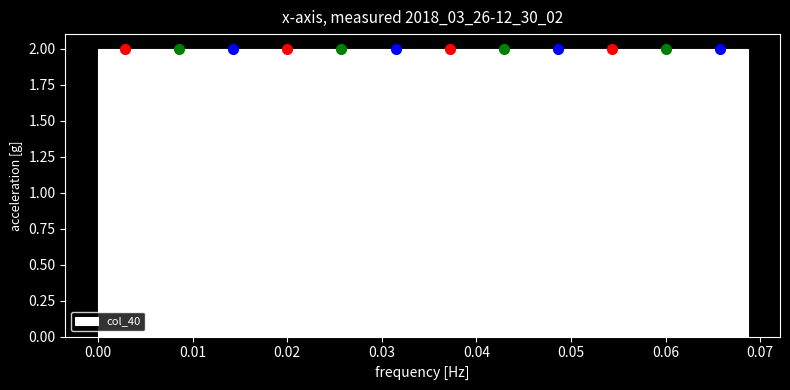

Reading left to right, list every bar in this chart as the range it spans on the x-axis followed by its height. Neither the bar edges nor the heights are printed on the chart, so give them approximately, as read against the axes.

0.000 to 0.006: 2
0.006 to 0.011: 2
0.011 to 0.017: 2
0.017 to 0.023: 2
0.023 to 0.029: 2
0.029 to 0.034: 2
0.034 to 0.040: 2
0.040 to 0.046: 2
0.046 to 0.051: 2
0.051 to 0.057: 2
0.057 to 0.063: 2
0.063 to 0.069: 2